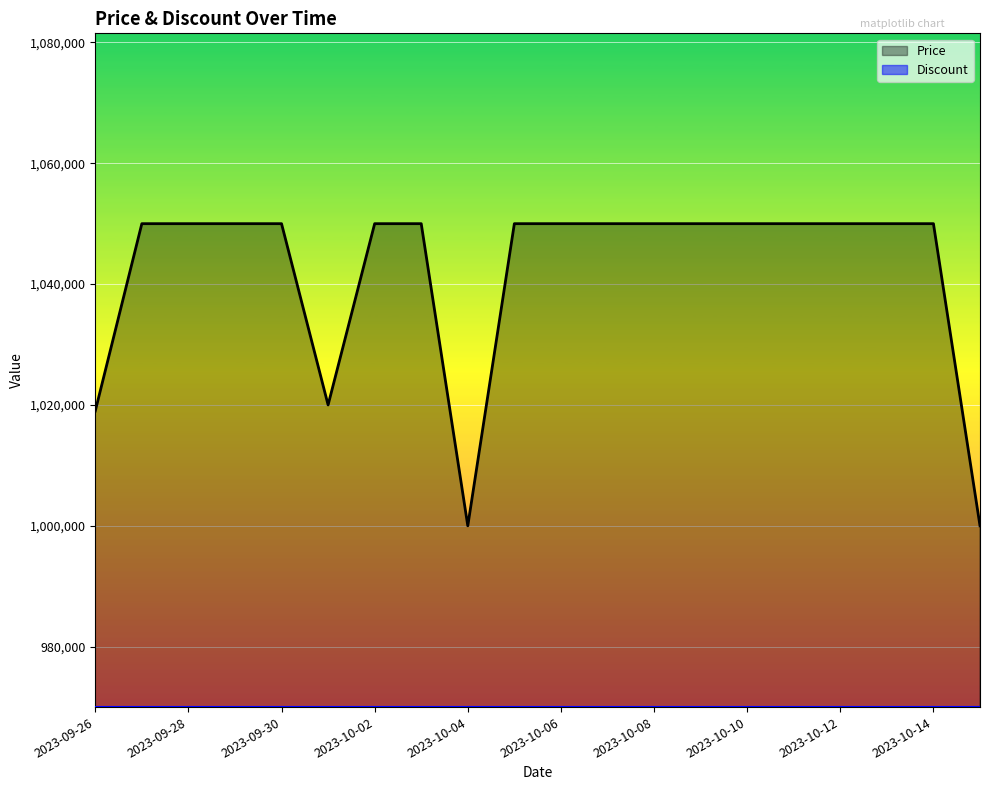

Which category has the lowest value in the Discount series?

2023-09-26